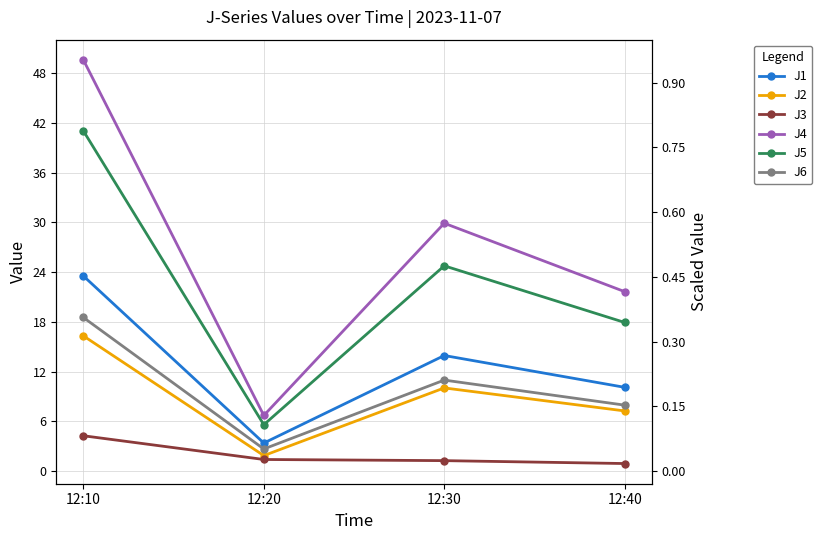

Which series has the widest spread of values?

J4